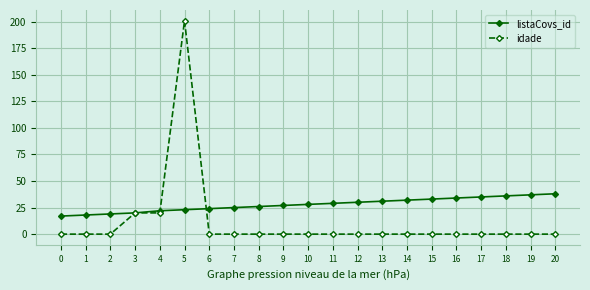

Rank the series by their average value, from lowest to highest.

idade, listaCovs_id